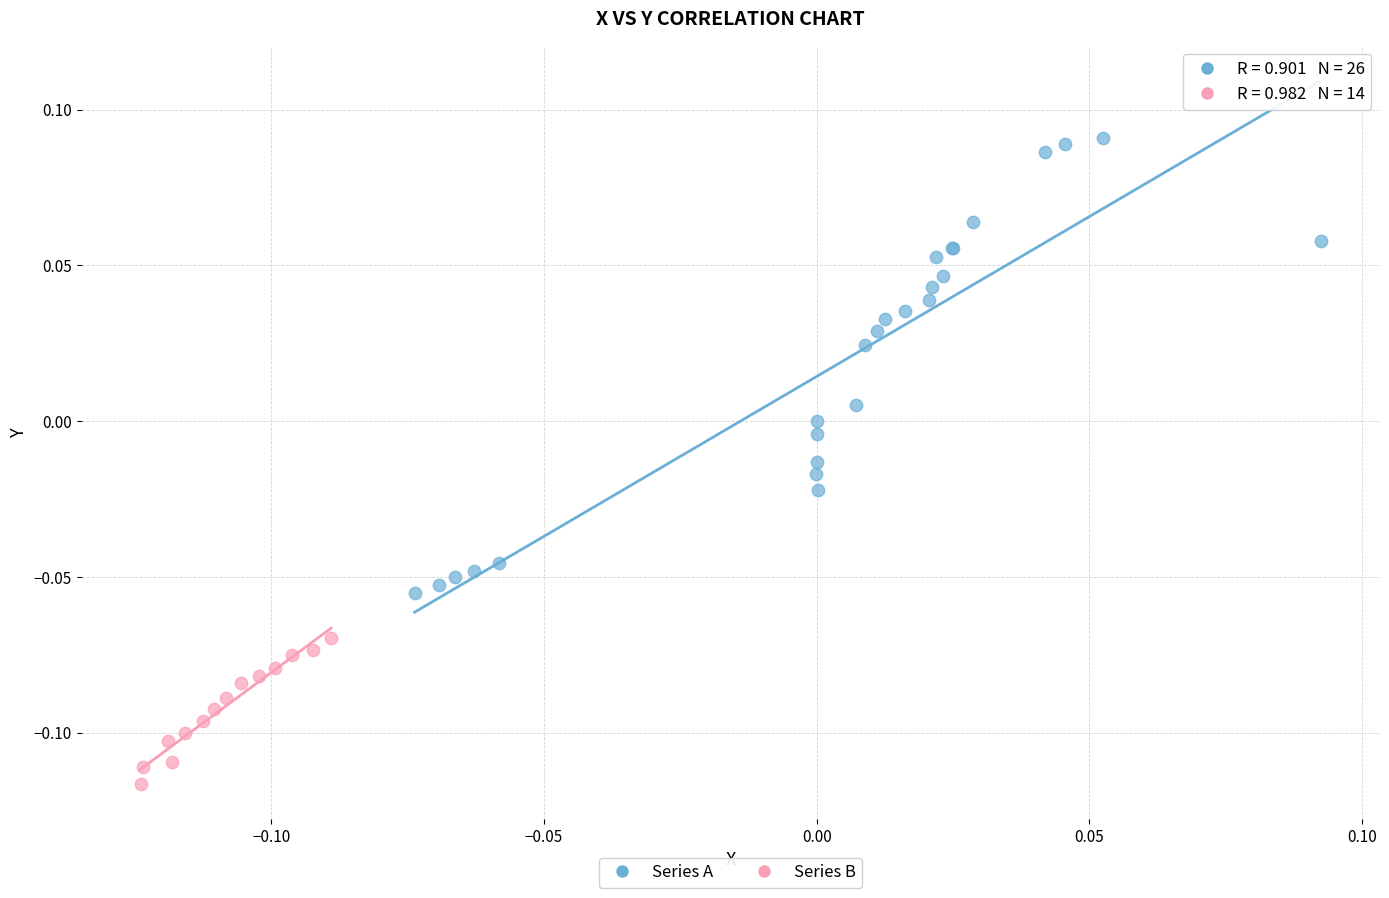

Which series reaches the maximum Y coordinate?

Series A